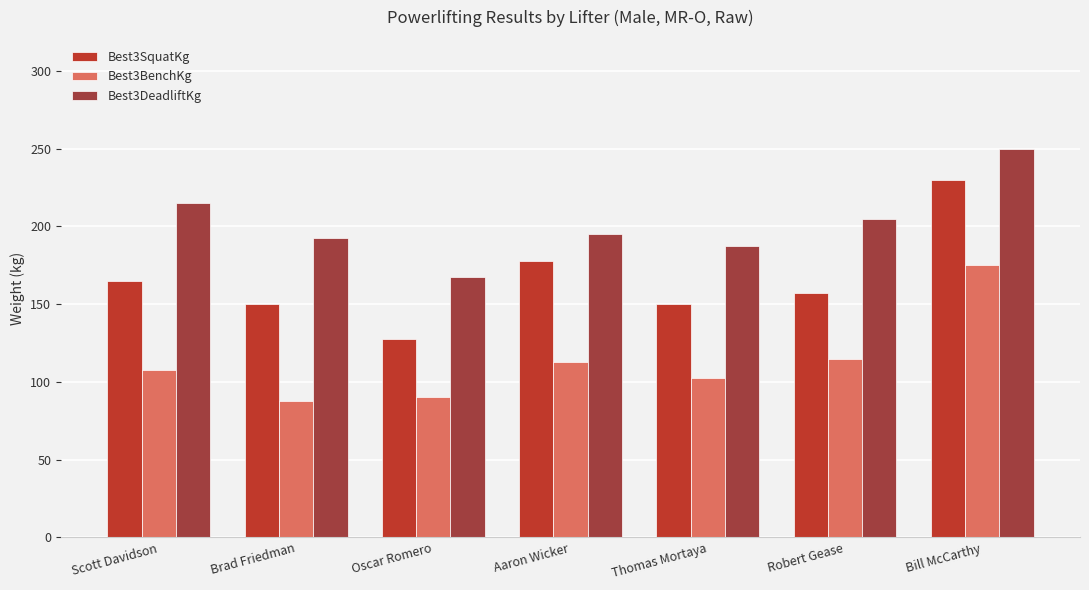

What is the difference between the Best3SquatKg values at Bill McCarthy and Robert Gease?

72.5